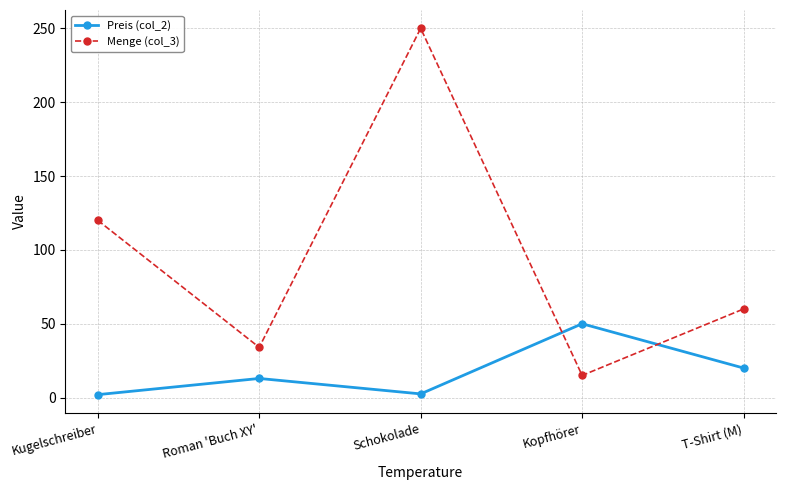

Does the chart display data point markers on the line(s)?

Yes